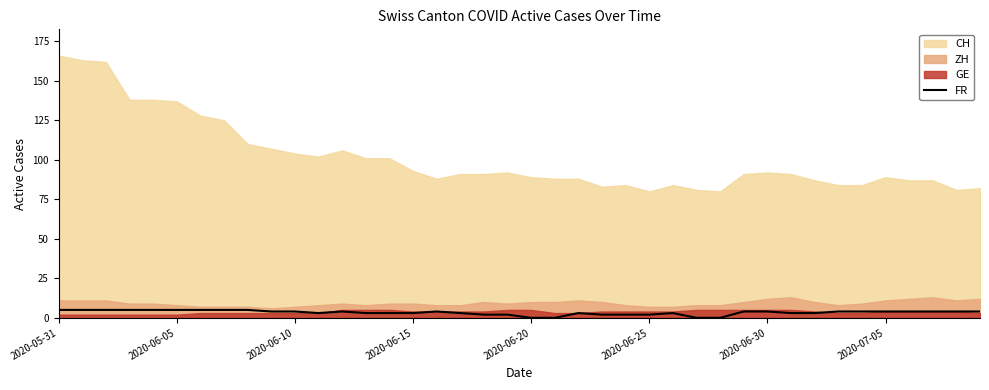

The FR series shows 4 at 2020-06-10. True or false?

True